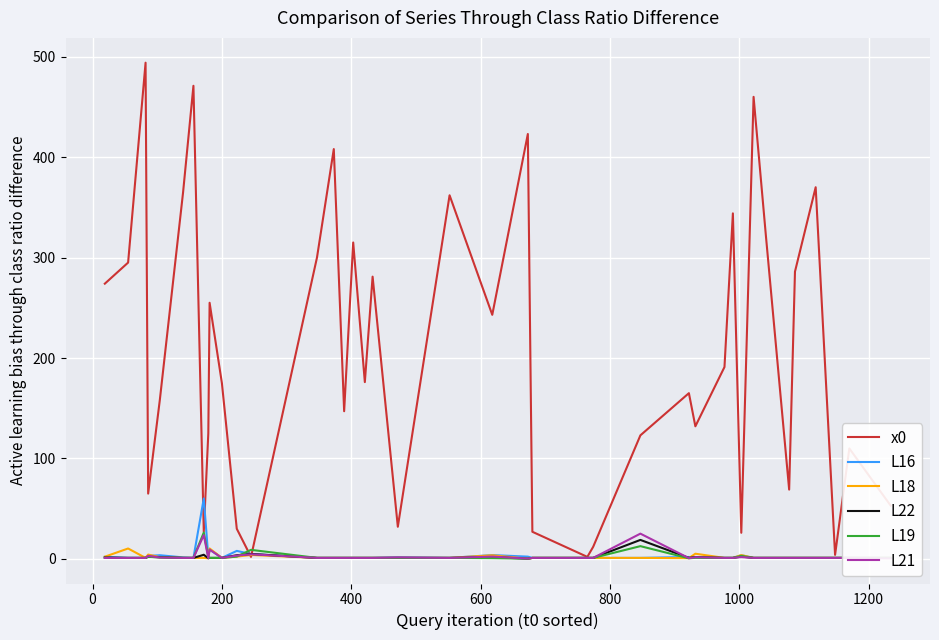

How many values in the L18 series are below 1?

3